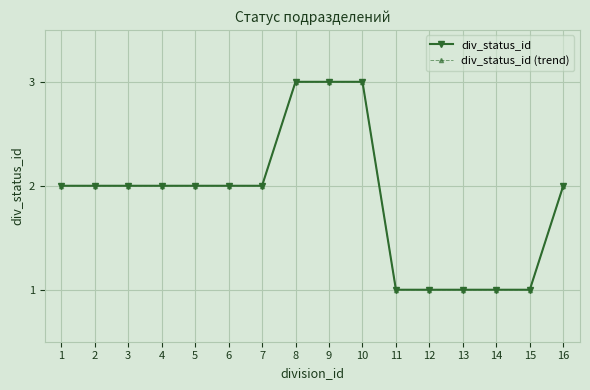

Does the chart have visible grid lines?

Yes